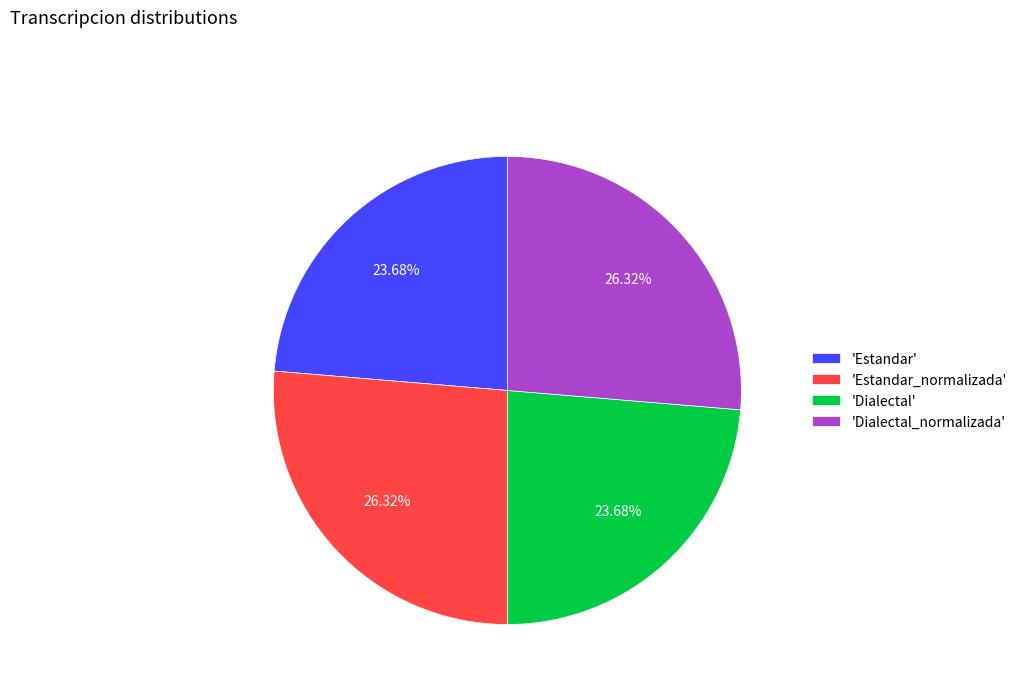

Is there a majority slice in this chart?

No